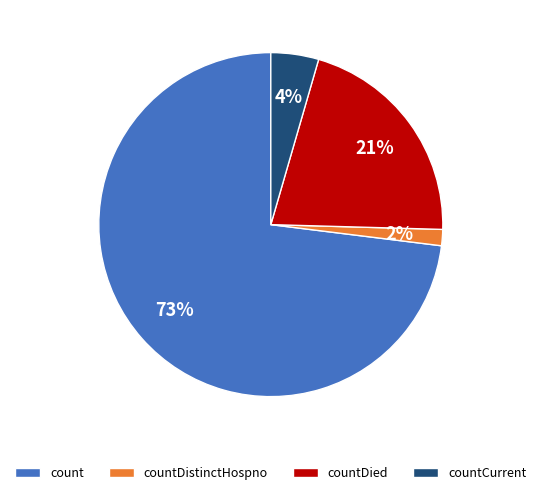

Is count the majority of the pie?

Yes